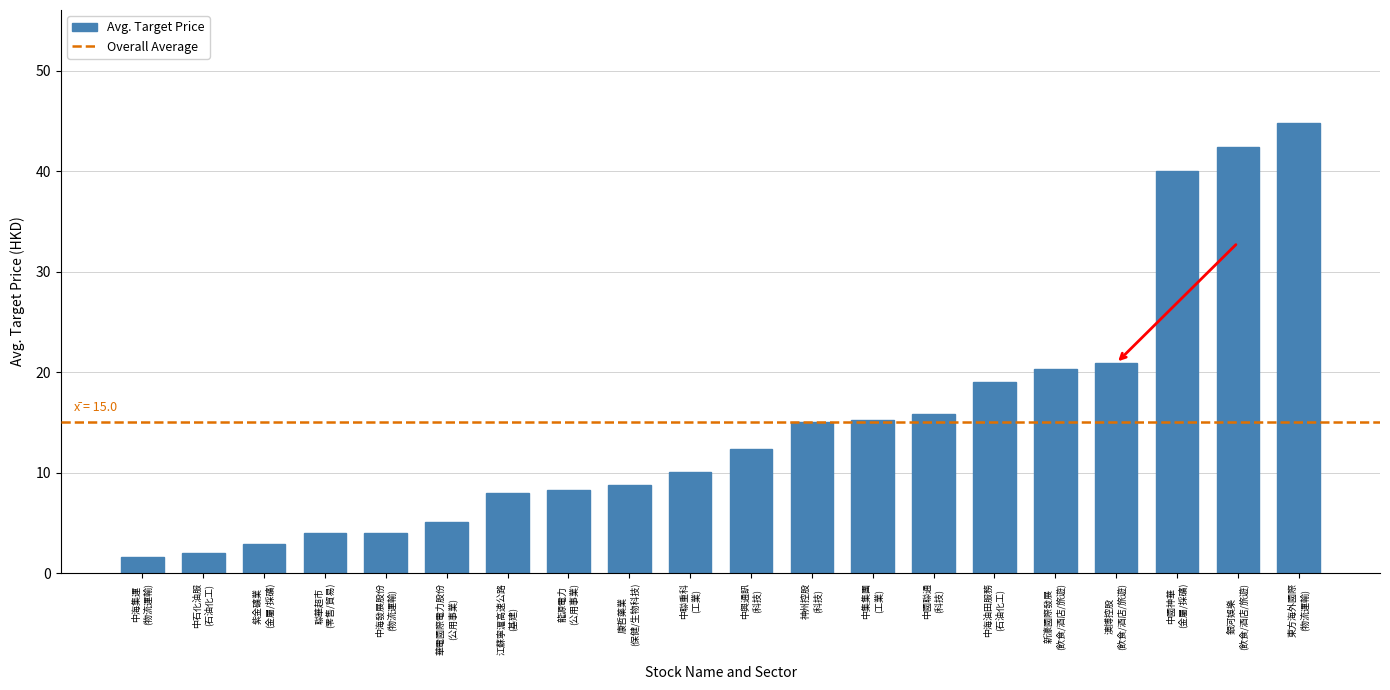

What is the difference between the maximum and minimum values?

43.2